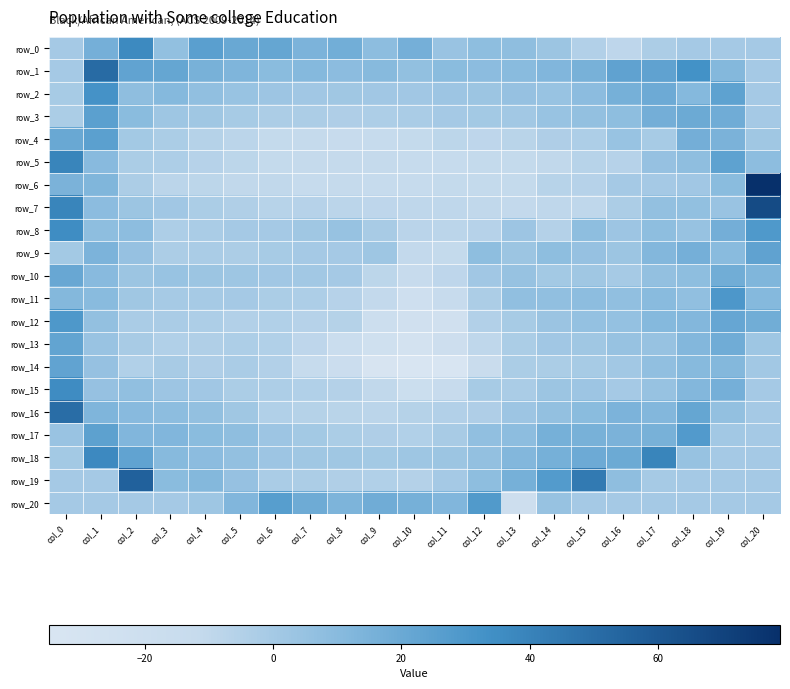

The value of row_8 at col_8 is 4.8. True or false?

True